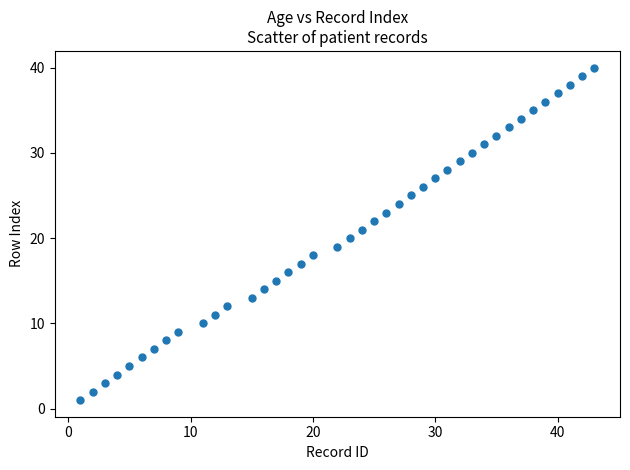

What is the range of Y values (max minus min)?

39